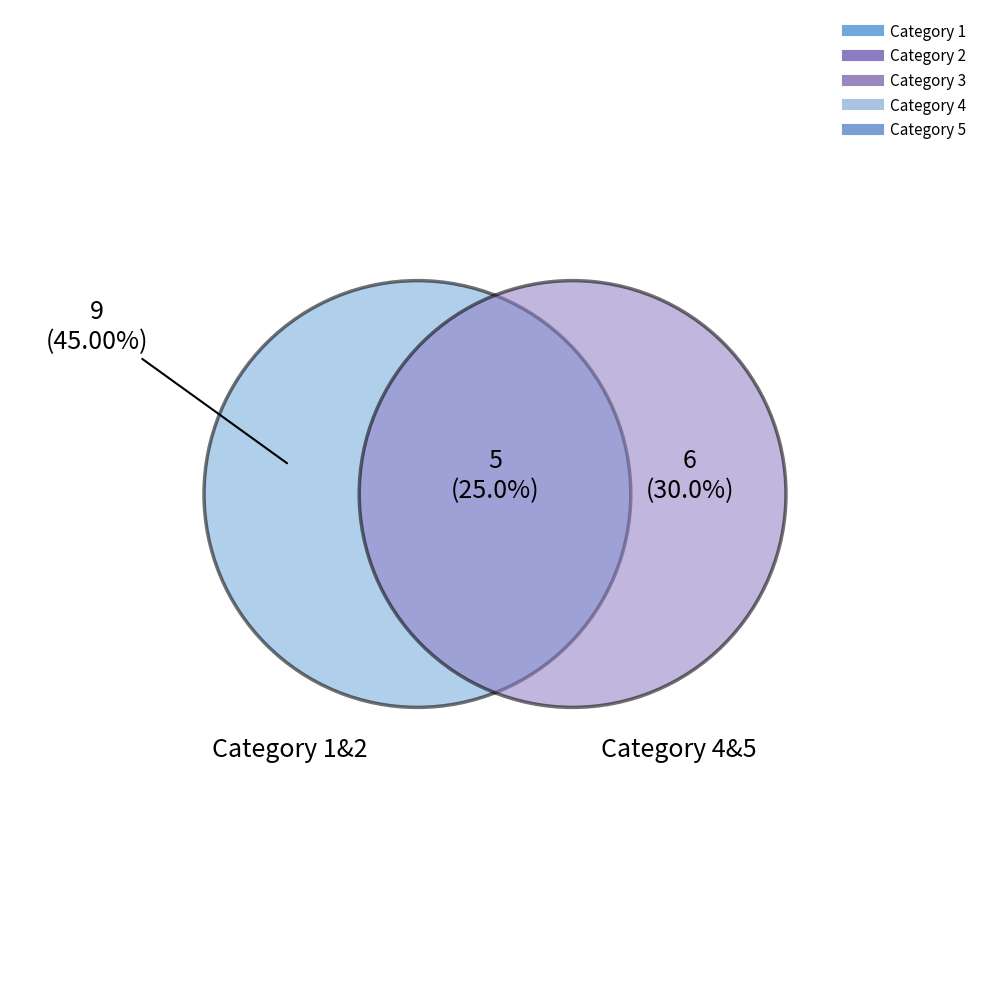

How many slices are in this pie chart?

5